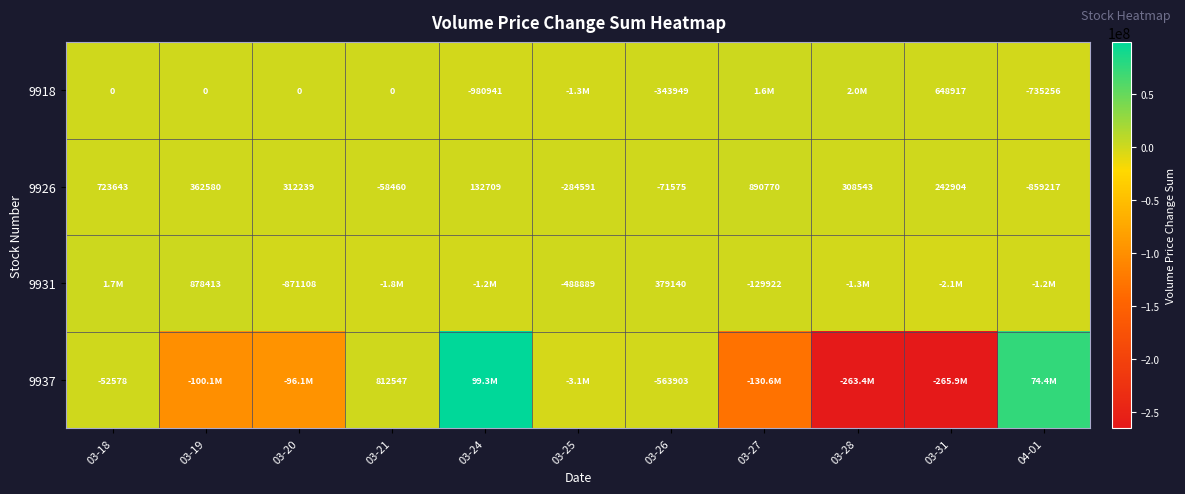

What is the difference between the 9926 values at 03-26 and 03-24?

204284